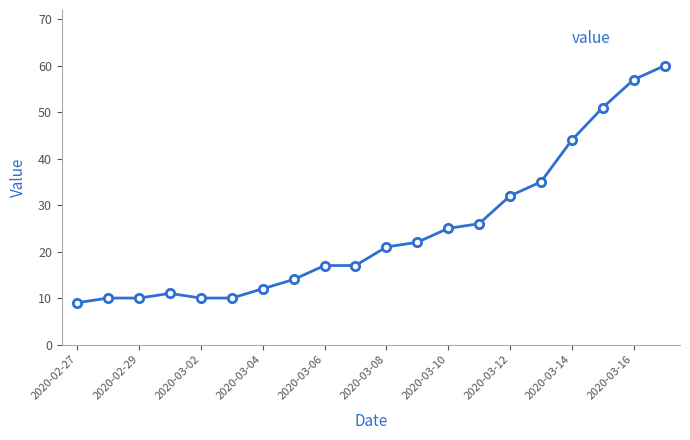

True or false: the data has more than 0 interior local peaks.

True